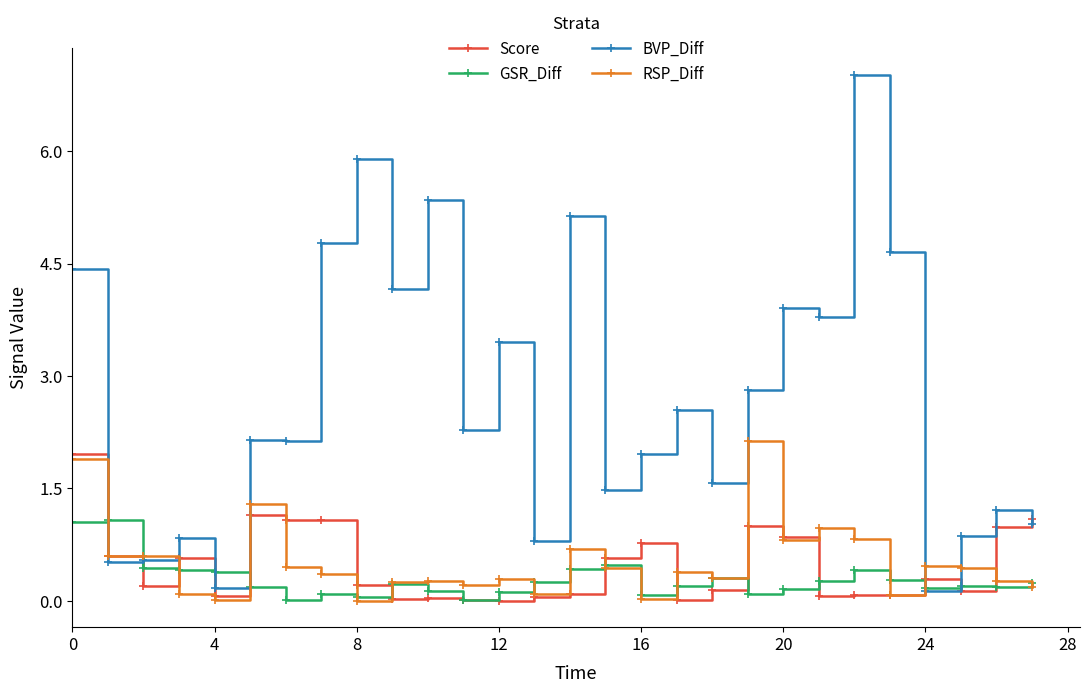

How many lines are shown in the chart?

4